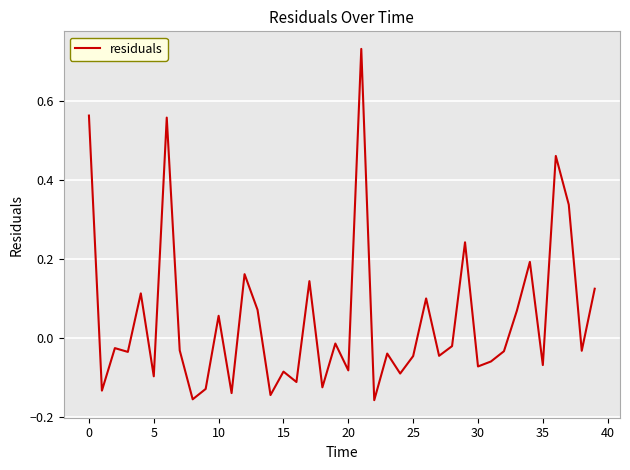

True or false: the data has more than 0 interior local peaks.

True